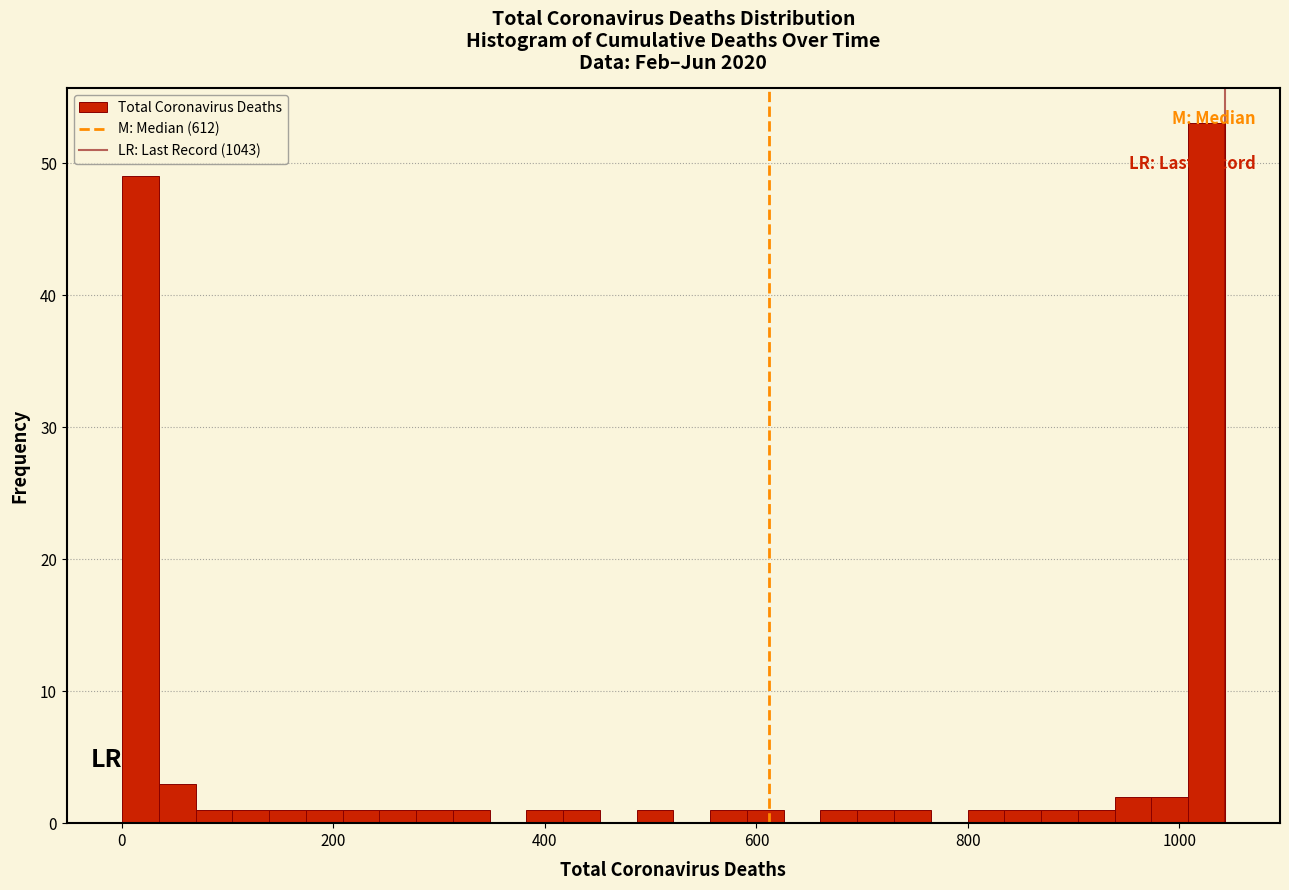

Around what value on the x-axis is the tallest bar? Give the approximate position of its centre, as read against the axis.

1020